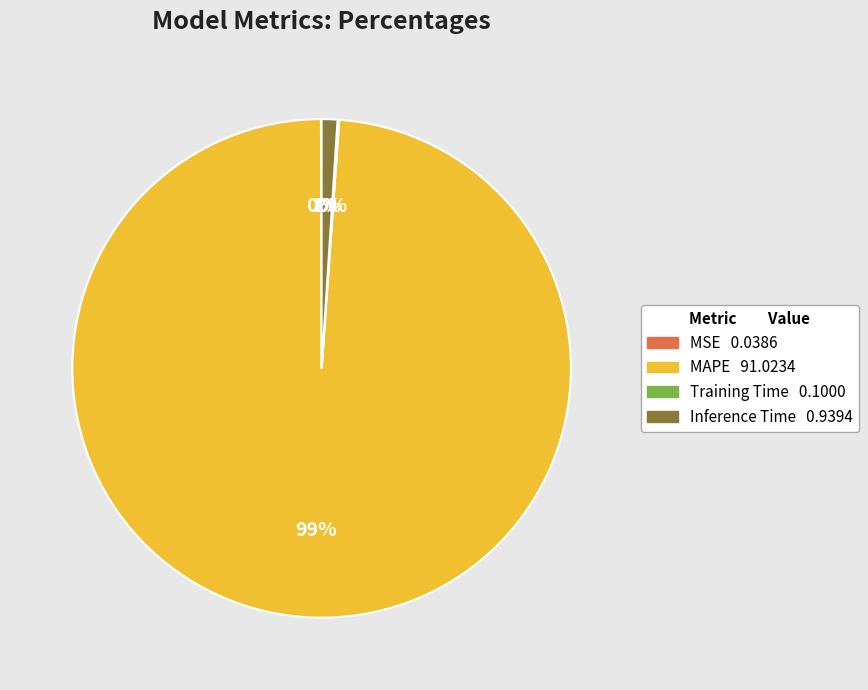

Which slice is the largest?

MAPE